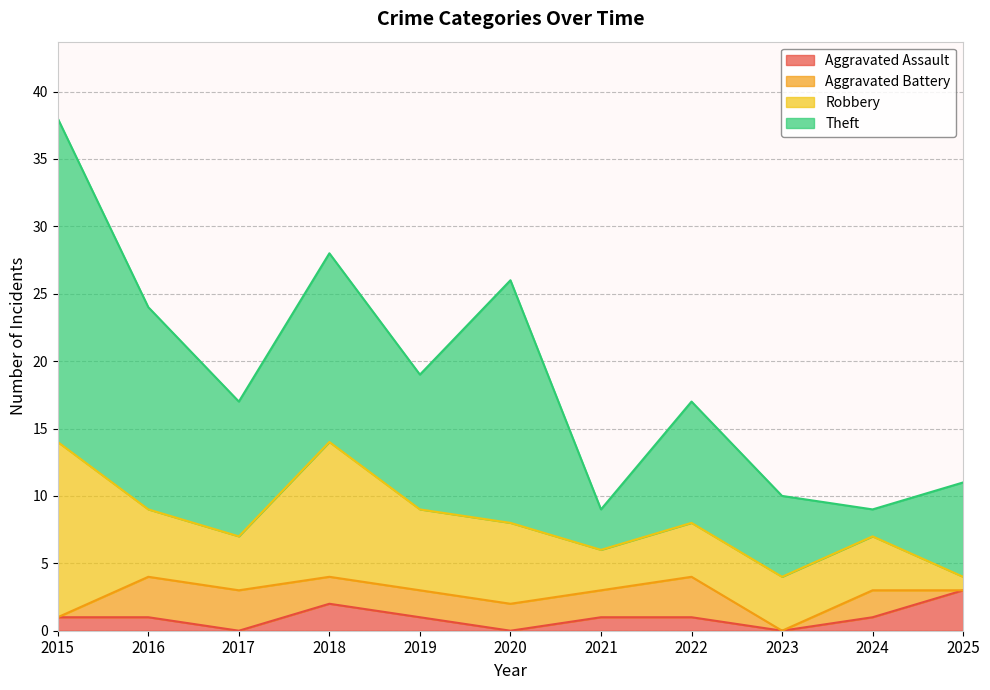

What is the value of the Robbery point at the 1st from the left?

13